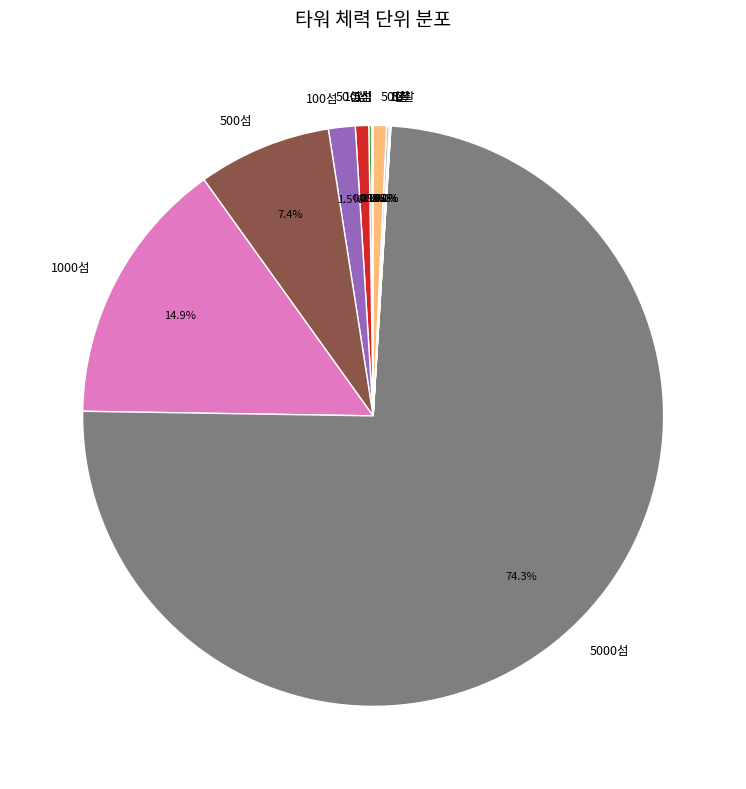

What is the majority slice?

5000섬